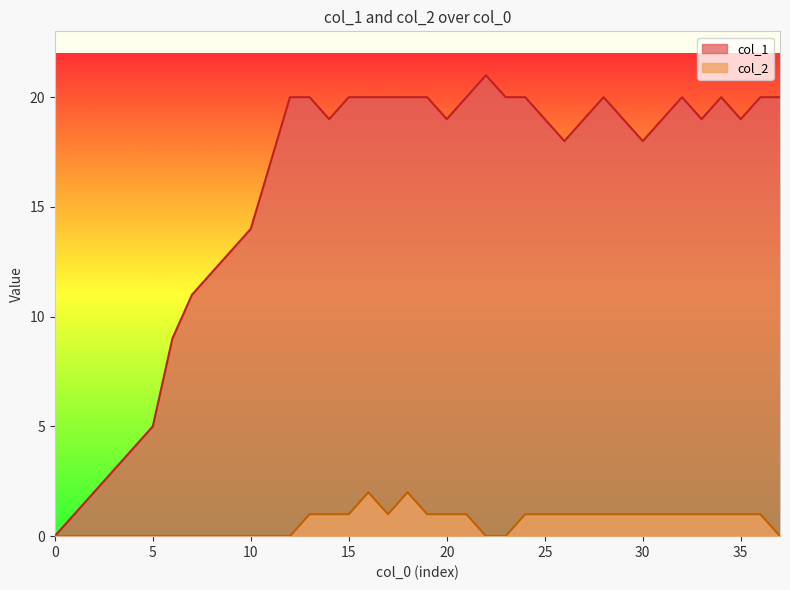

At which category does col_2 reach its first local peak?

16